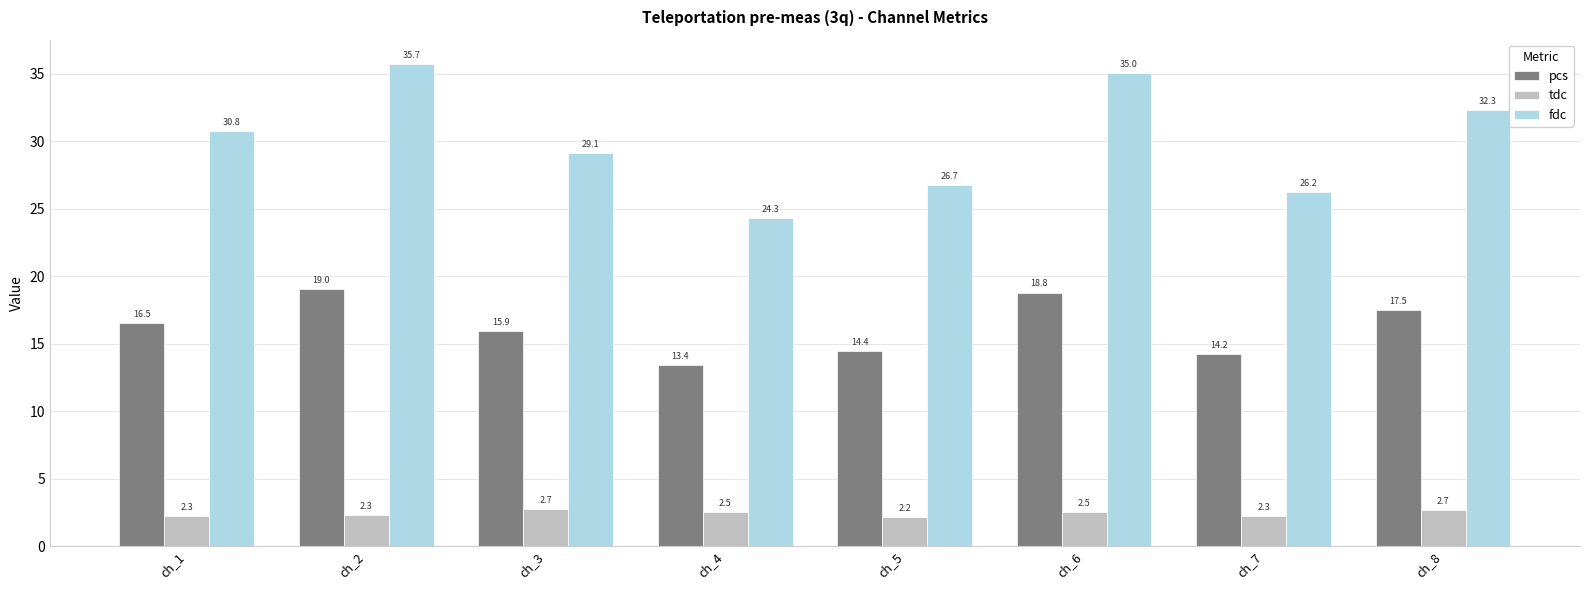

Which series has the largest total across all categories?

fdc